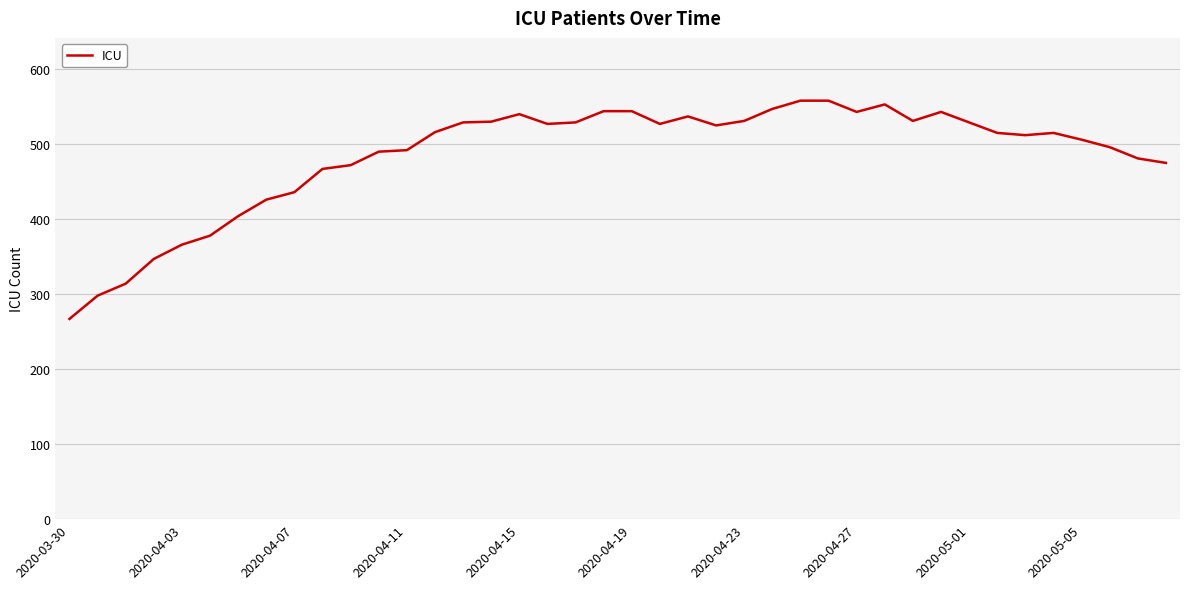

What is the difference between the maximum and minimum values?

291